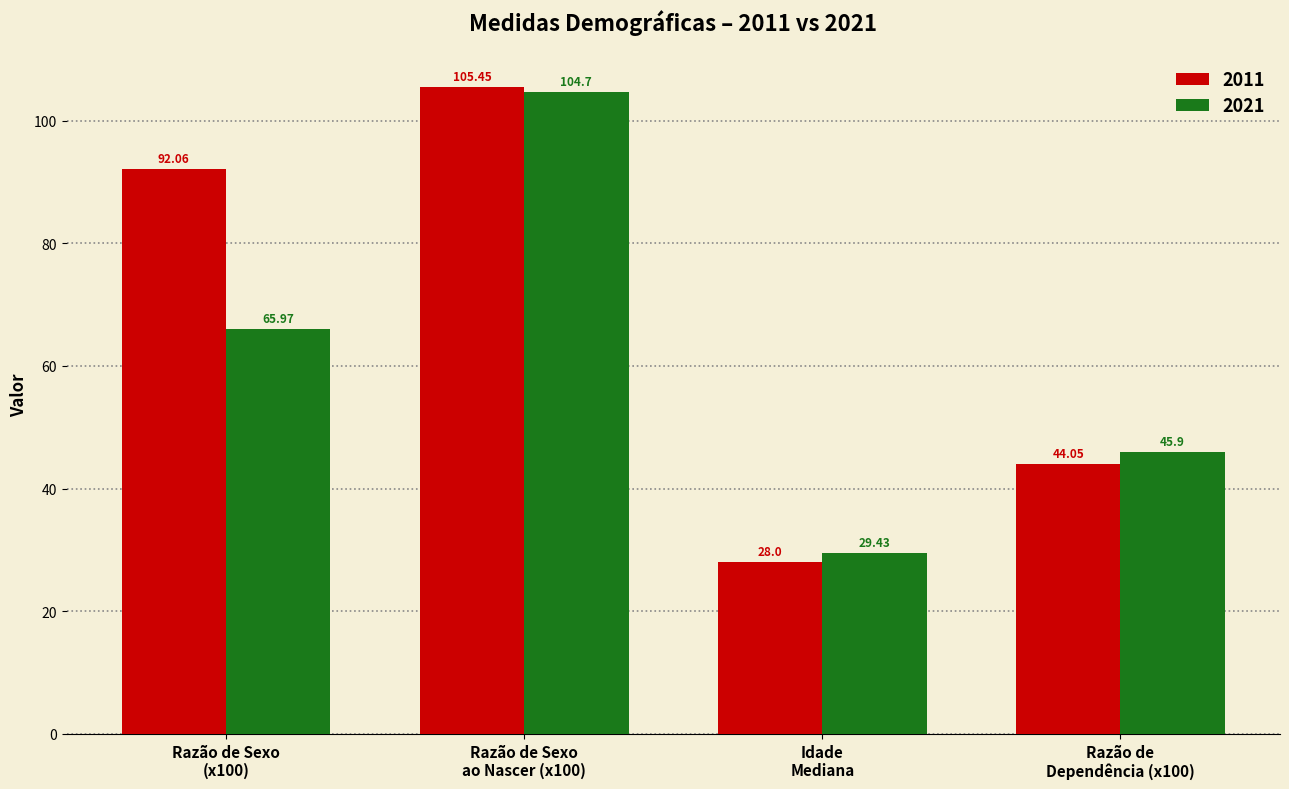

What is the average value of the 2021 series?

61.5